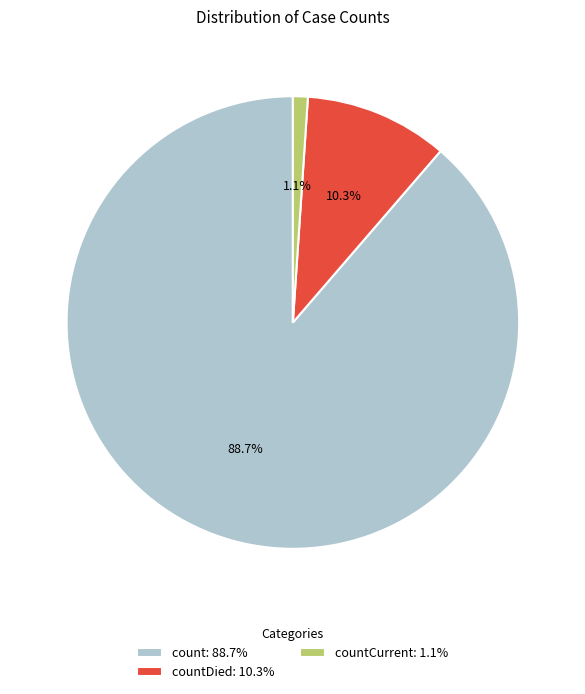

Between countCurrent: 1.1% and countDied: 10.3%, which is larger?

countDied: 10.3%